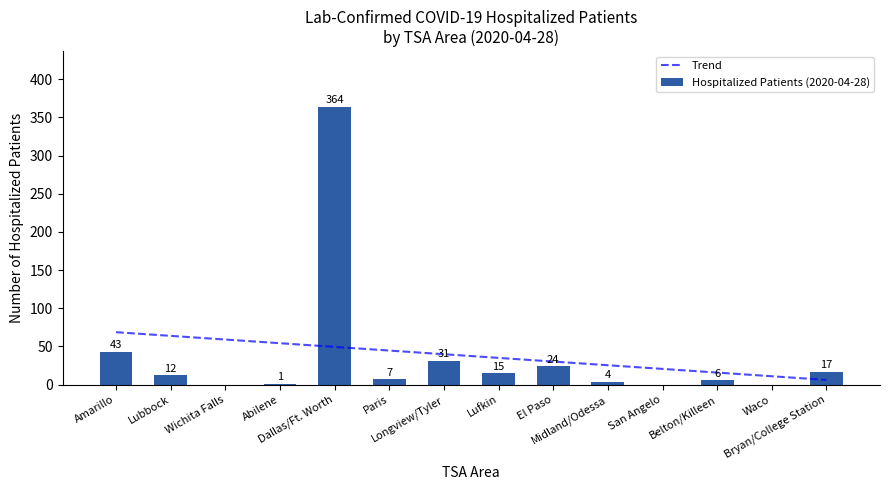

At which label does Trend first exceed 39?

Amarillo